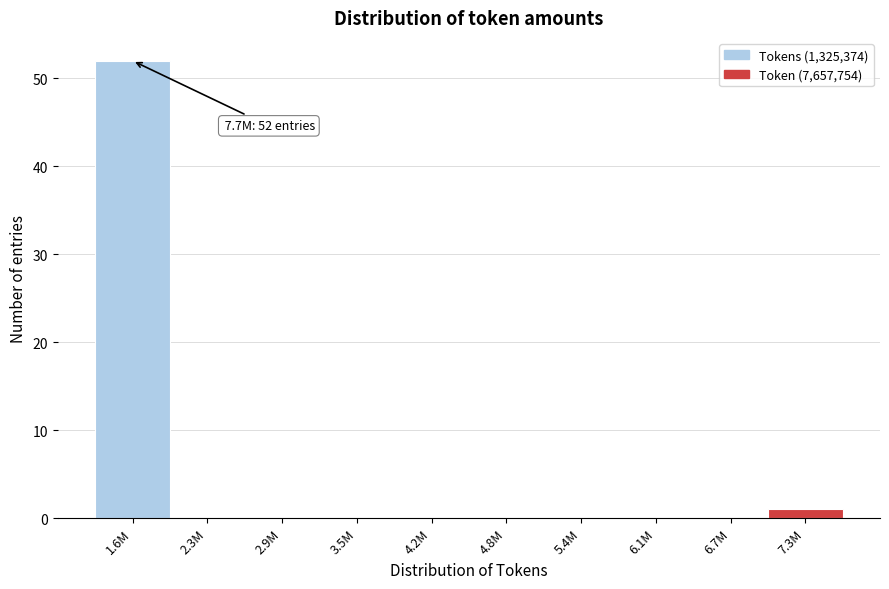

Reading left to right, extract all data points from this chart.

1.6M=52	2.3M=0	2.9M=0	3.5M=0	4.2M=0	4.8M=0	5.4M=0	6.1M=0	6.7M=0	7.3M=1